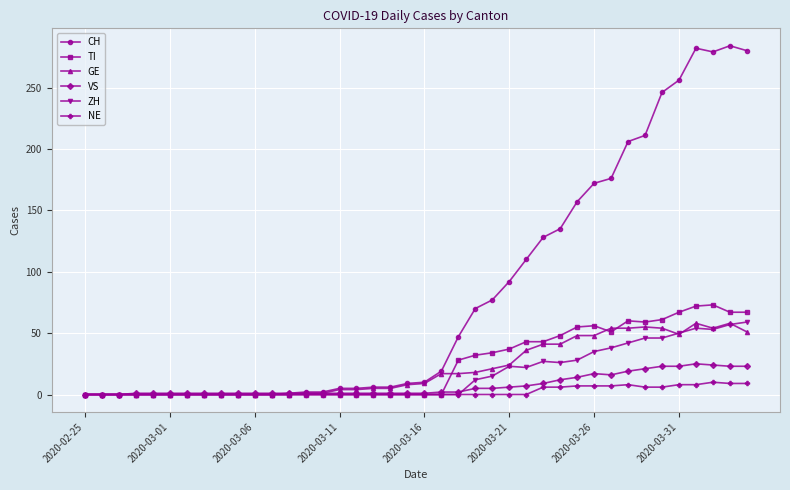

Which series has the largest total across all categories?

CH